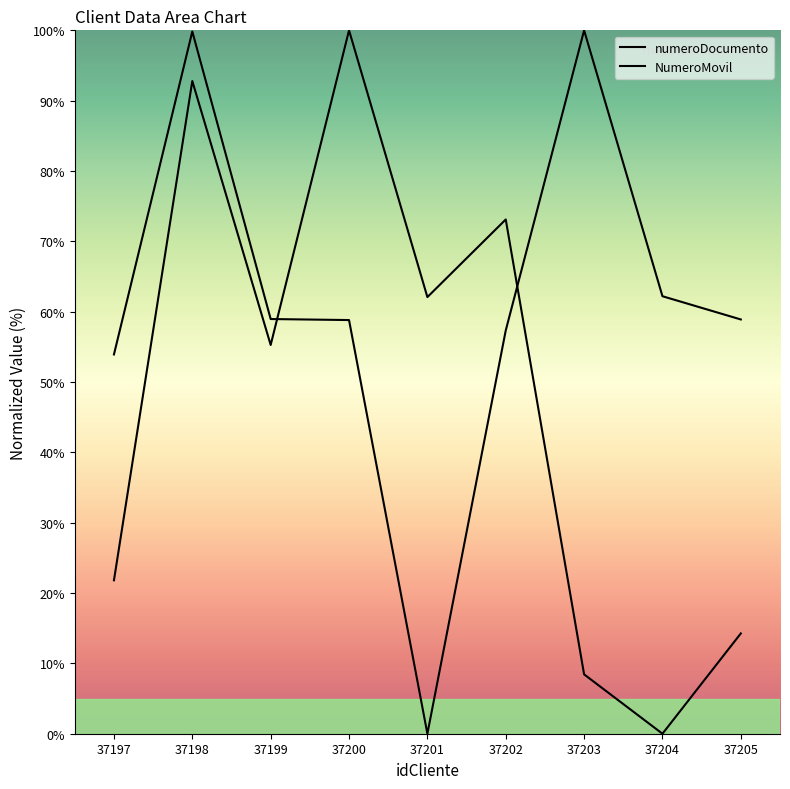

Read the NumeroMovil value at 37199.

55.3